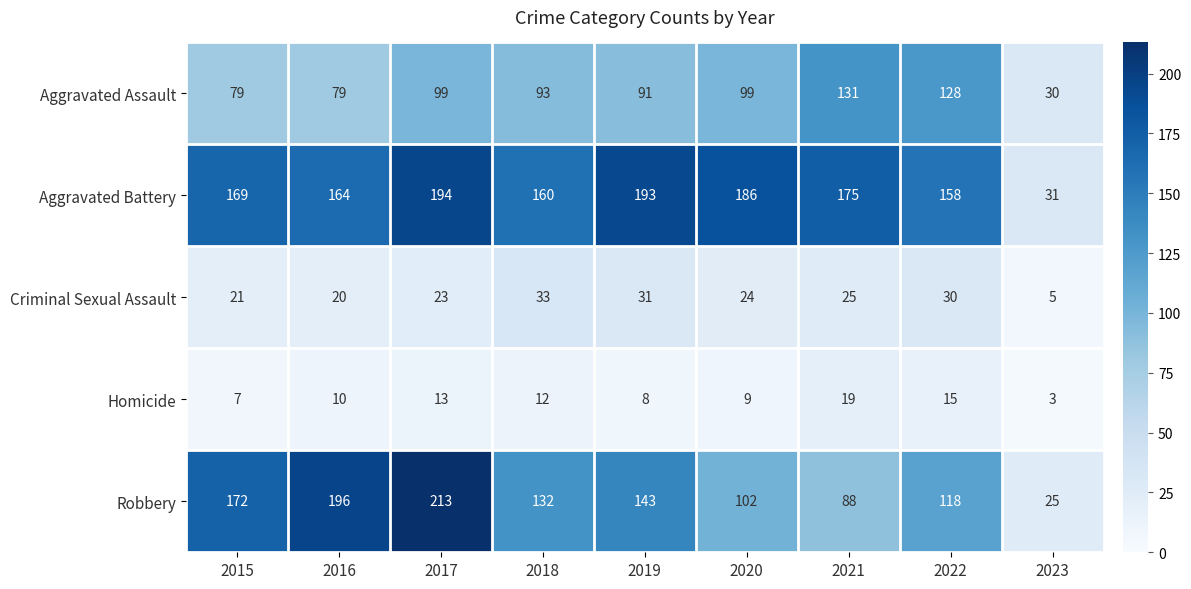

Read the Aggravated Assault value at 2015, to the nearest 5.

80